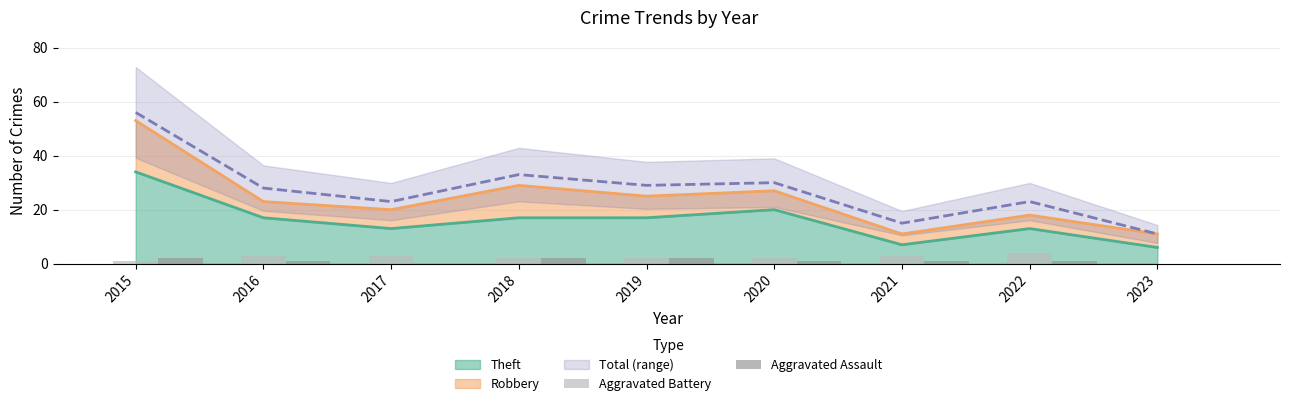

Which category has the highest value in the Theft series?

2015